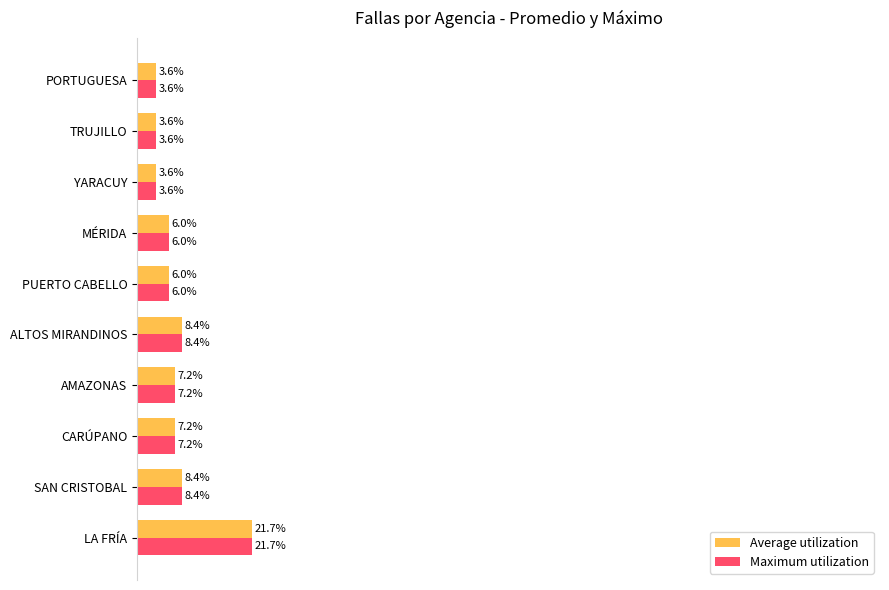

At which category is the sum across all series the highest?

LA FRÍA